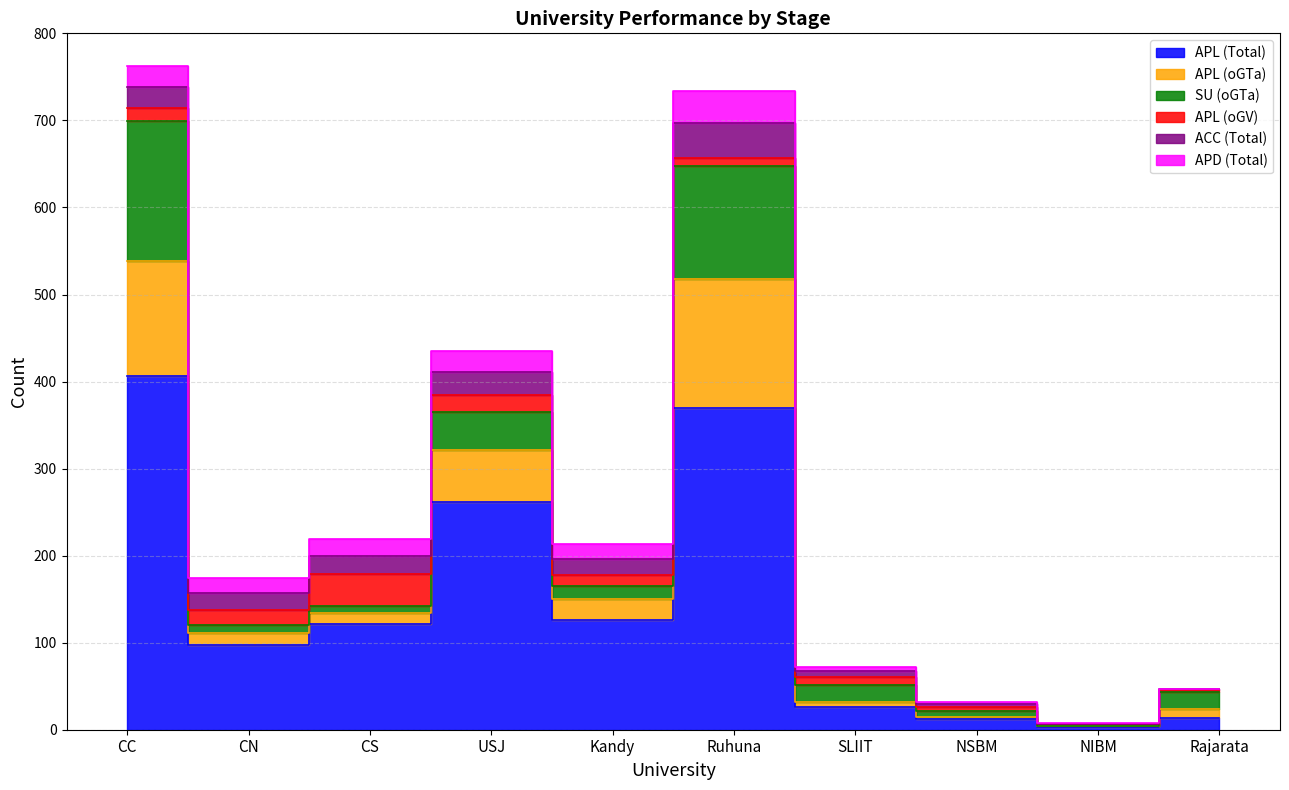

How many categories are shown in the chart?

10